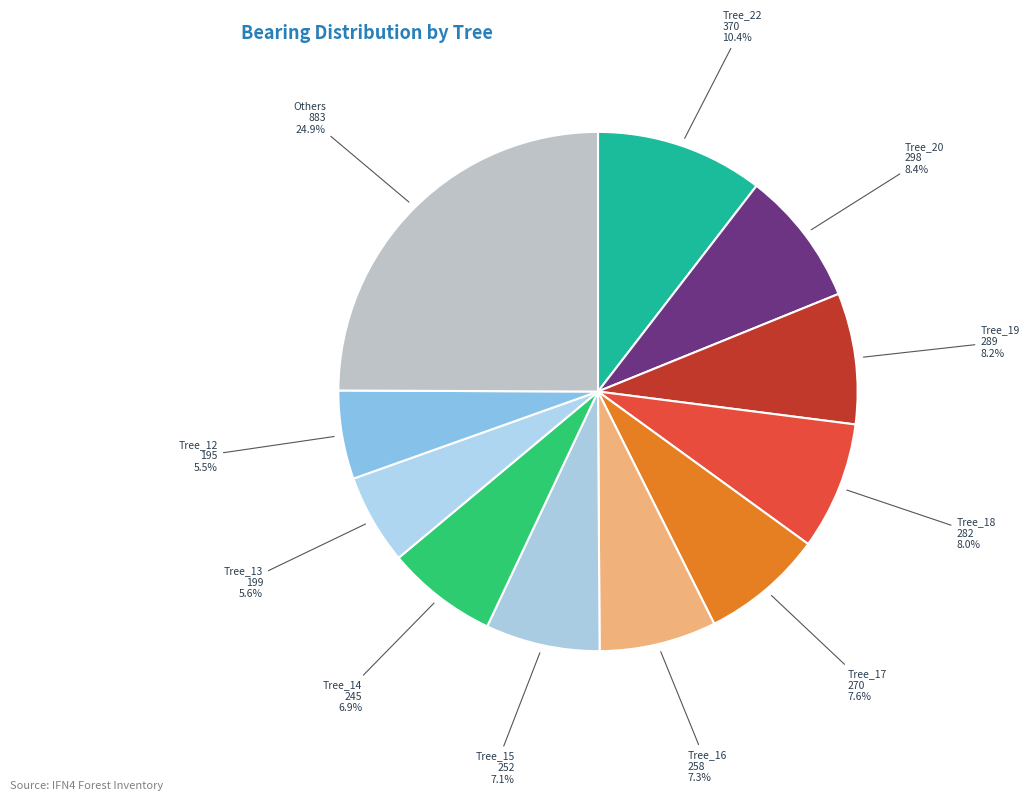

Which category has the biggest portion of the pie?

Others